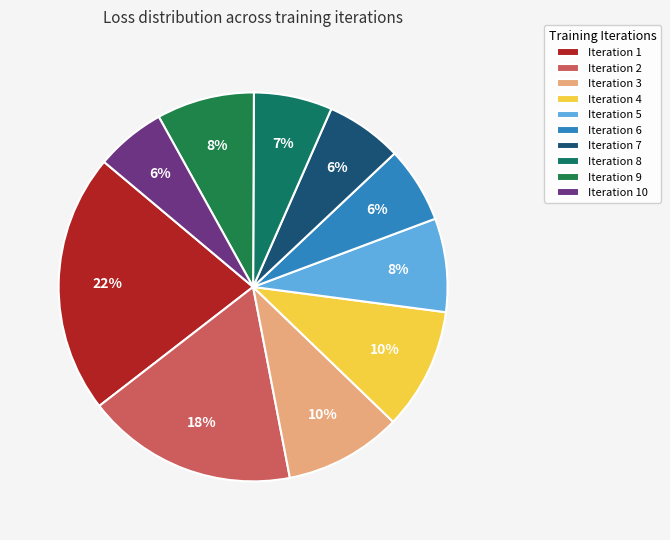

Combined, do Iteration 7 and Iteration 9 account for over 50%?

No